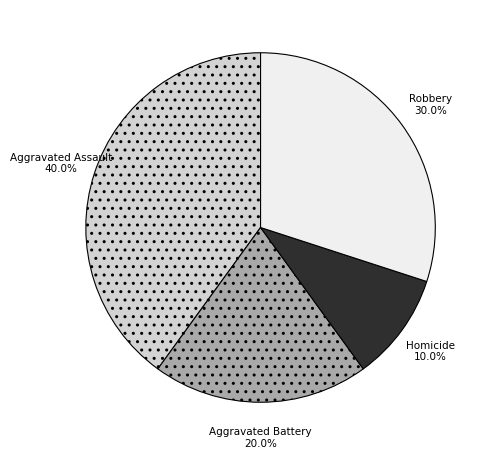

To the nearest percent, what is the average slice percentage?

25%